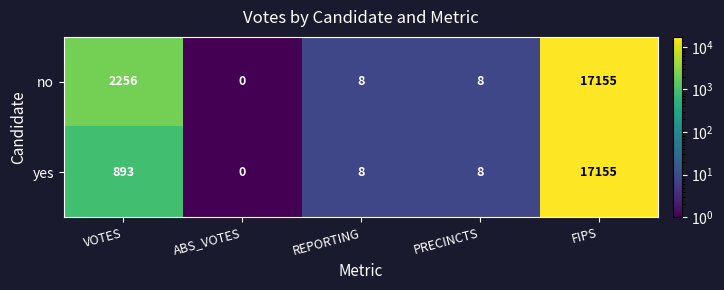

Reading left to right, extract all data points from this chart.

no: 2256	0	8	8	17155
yes: 893	0	8	8	17155